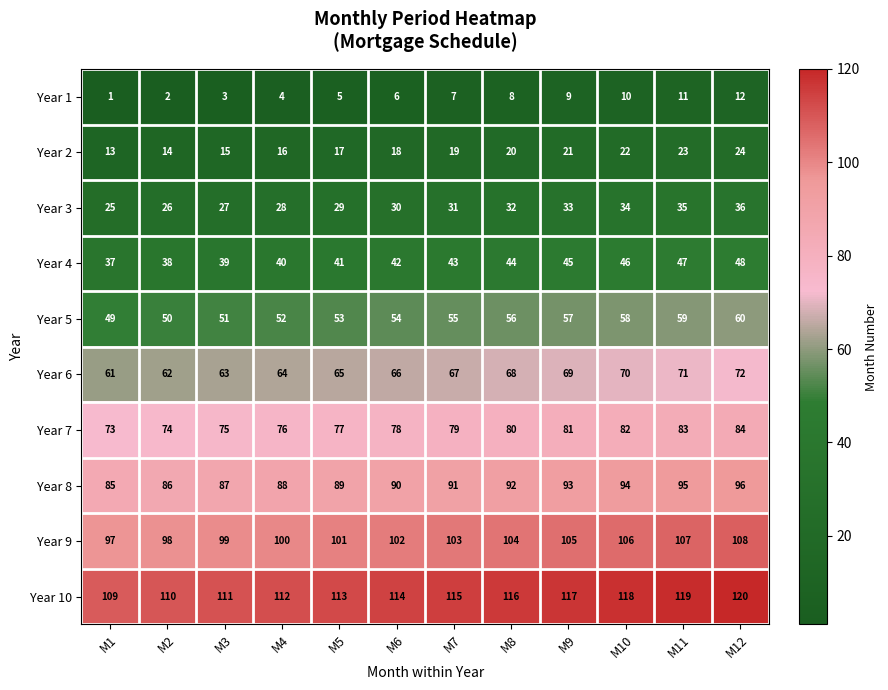

What is the sum of all Year 1 values?

78